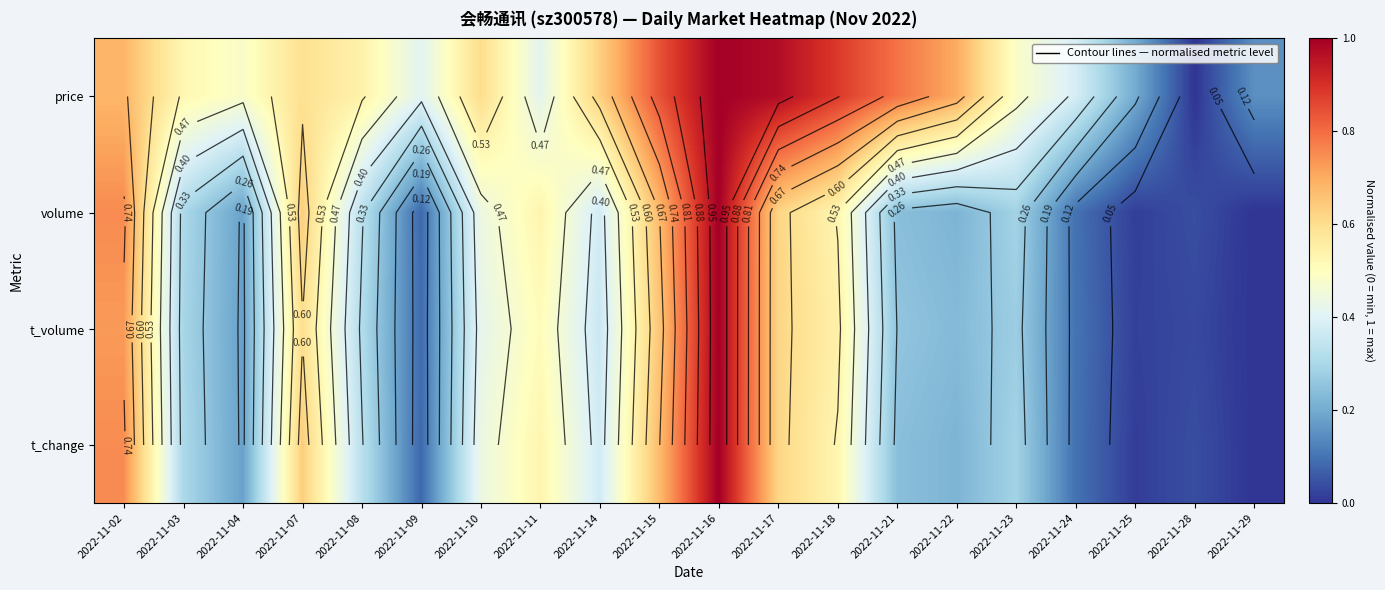

What is the difference between the second highest and minimum values in the volume series?

0.8